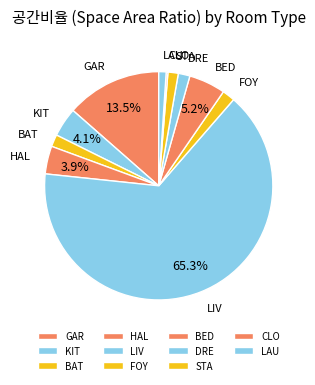

How many slices are in this pie chart?

11